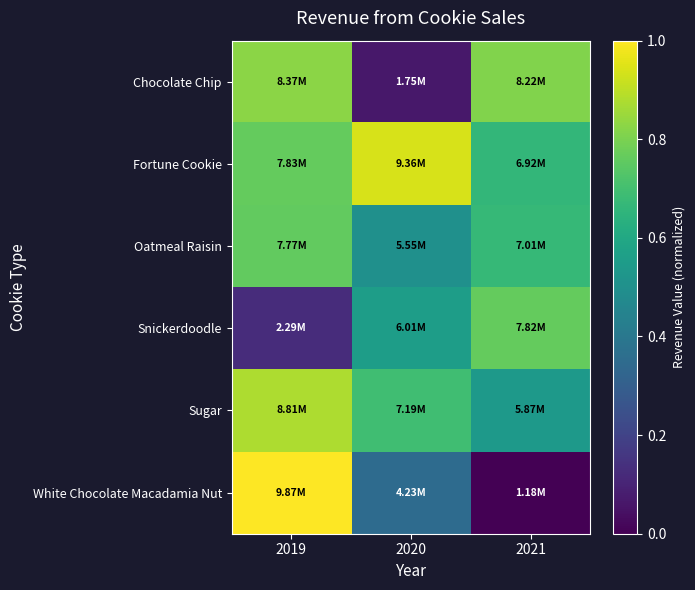

Between 2019 and 2020, which series saw the biggest shift?

Chocolate Chip